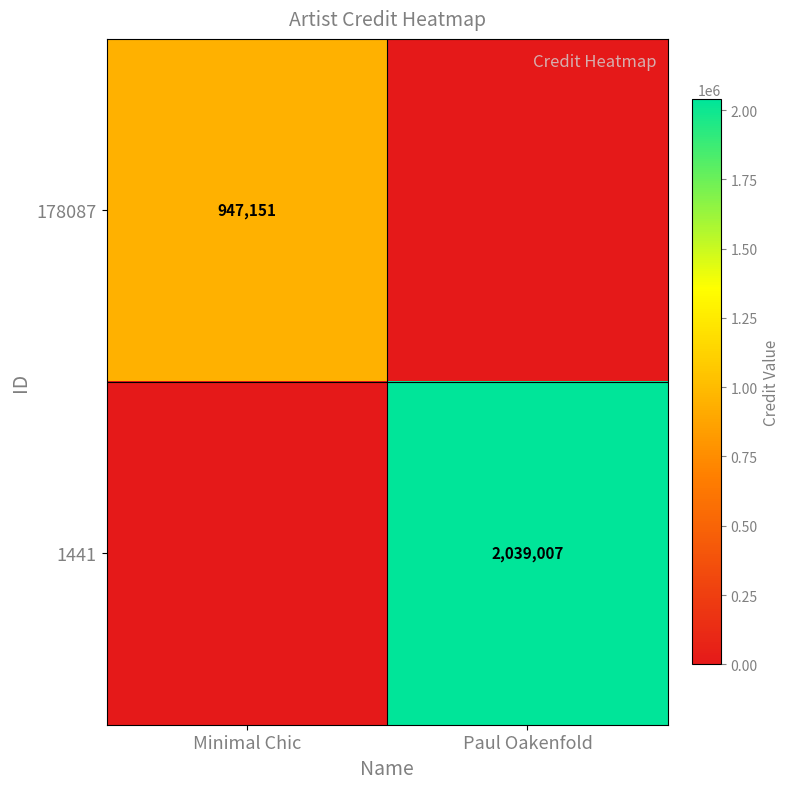

The value of 178087 at Minimal Chic is 1319131. True or false?

False